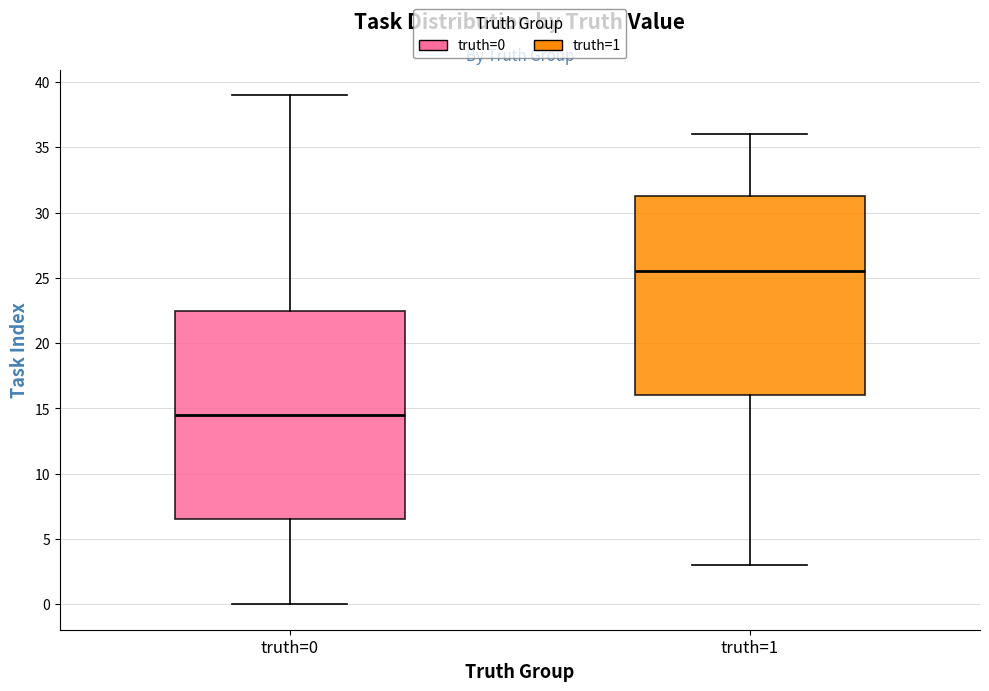

Reading left to right, read every box against the y-axis: the position of its median line, the range the box covers, and the ends of its whiskers. The values are not printed on the chart, so give them approximately, as read against the axis.

truth=0: median 14.5, box 6.5 to 22.5, whiskers 0.0 to 39.0
truth=1: median 25.5, box 16.0 to 31.5, whiskers 3.0 to 36.0